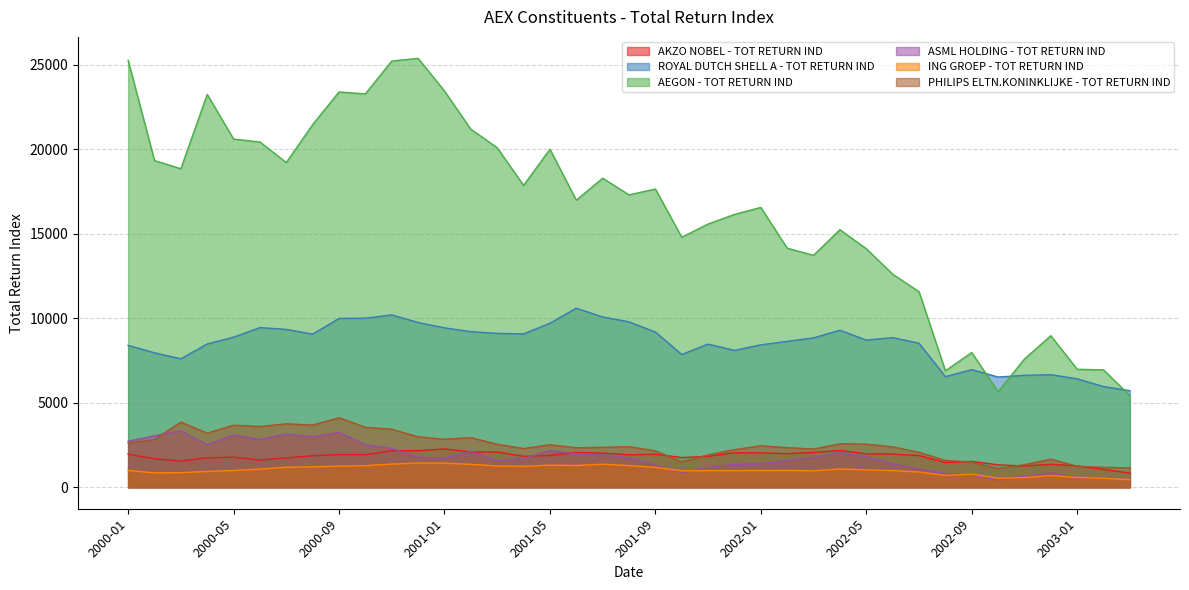

List the series in order of their peak value, lowest first.

ING GROEP - TOT RETURN IND, AKZO NOBEL - TOT RETURN IND, ASML HOLDING - TOT RETURN IND, PHILIPS ELTN.KONINKLIJKE - TOT RETURN IND, ROYAL DUTCH SHELL A - TOT RETURN IND, AEGON - TOT RETURN IND